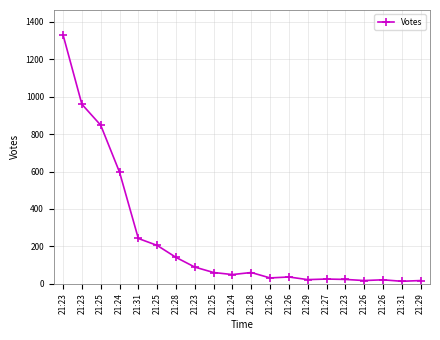

How many series are shown in this chart?

1